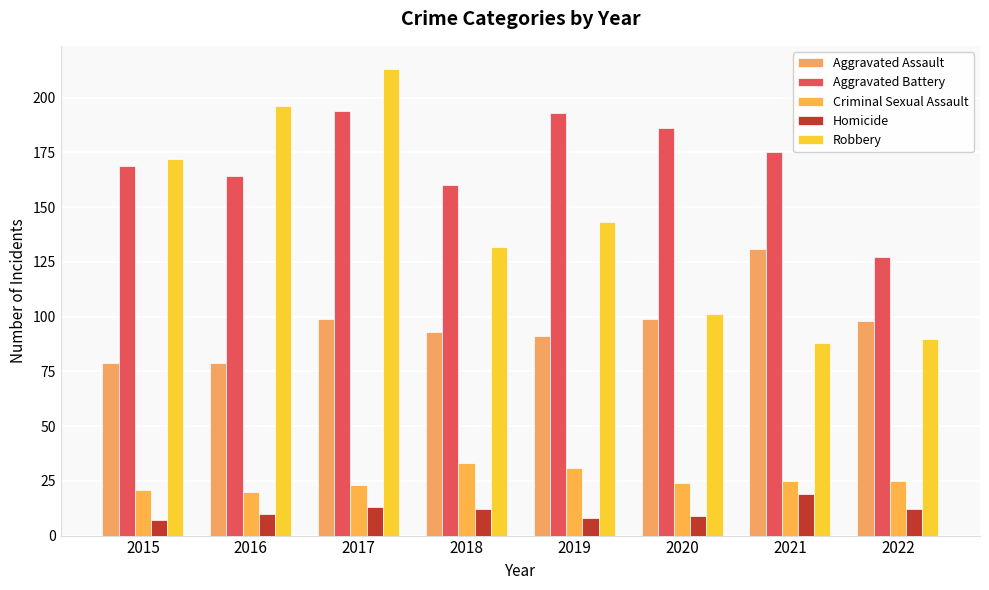

Which has a higher value, 2021 or 2019?

2021